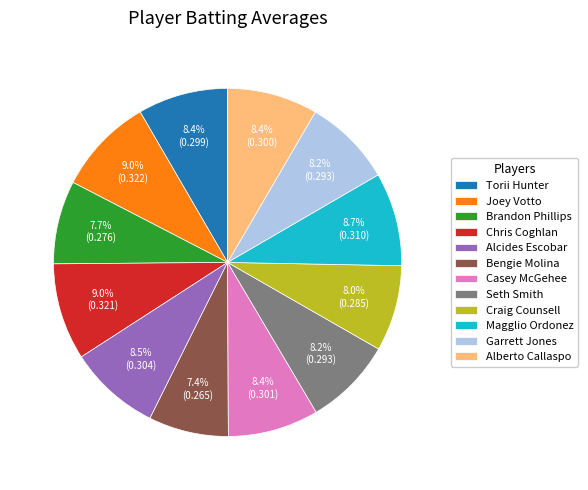

Does Craig Counsell account for over 50% of the chart?

No